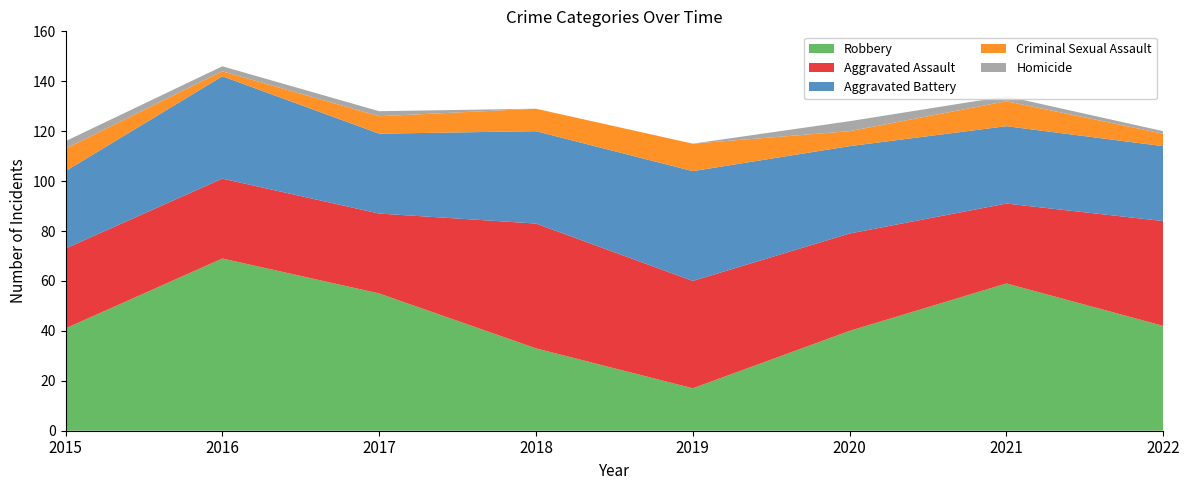

Reading left to right, what are all the values shown in this chart?

Aggravated Assault: 32	32	32	50	43	39	32	42
Aggravated Battery: 31	41	32	37	44	35	31	30
Criminal Sexual Assault: 9	2	7	9	11	6	10	5
Homicide: 3	2	2	0	0	4	2	1
Robbery: 41	69	55	33	17	40	59	42